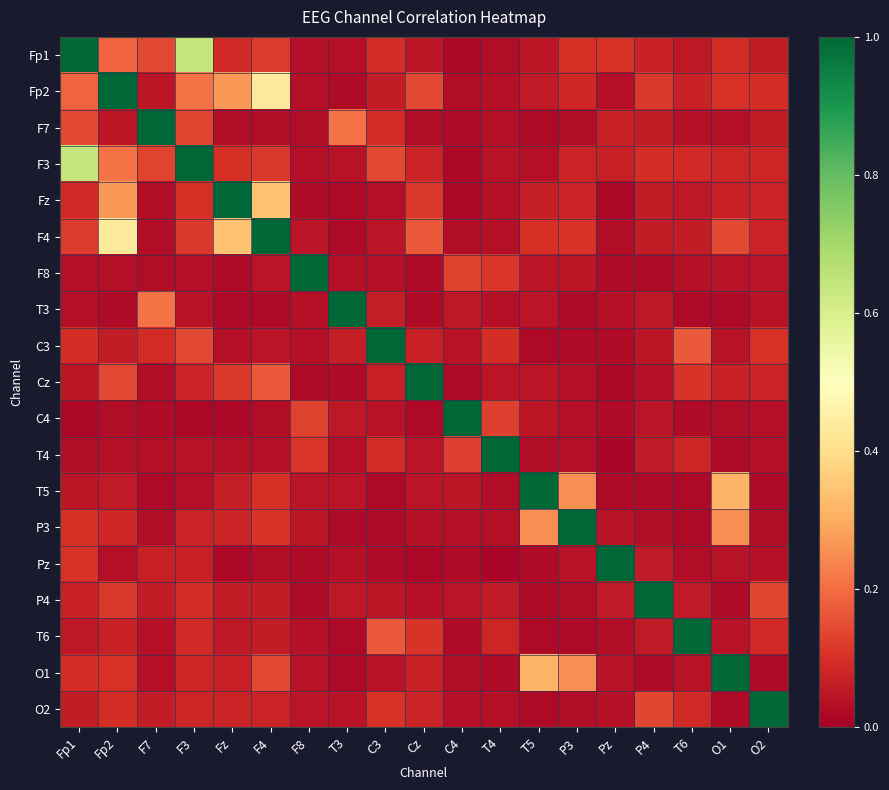

What is the total value across all series at F4?

3.0